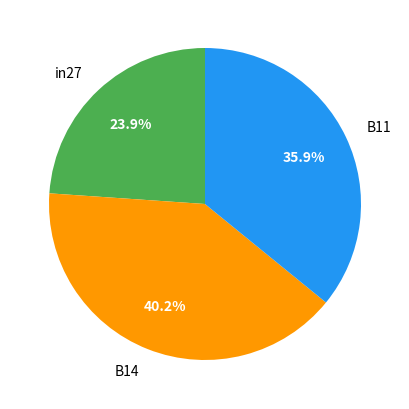

Is B11 the majority of the pie?

No